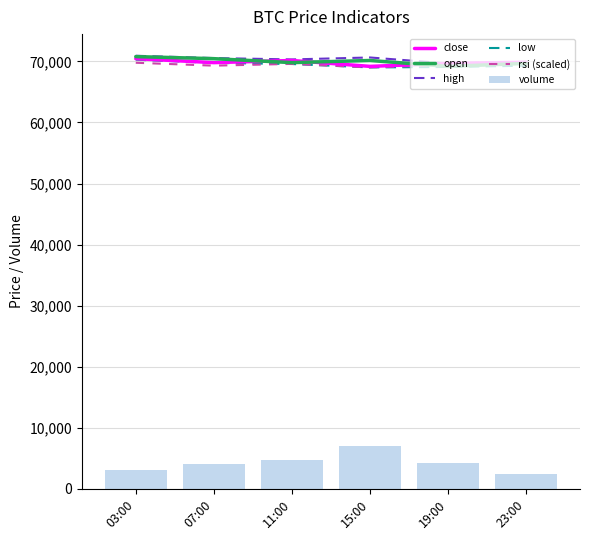

What is the minimum value for high?

69666.0